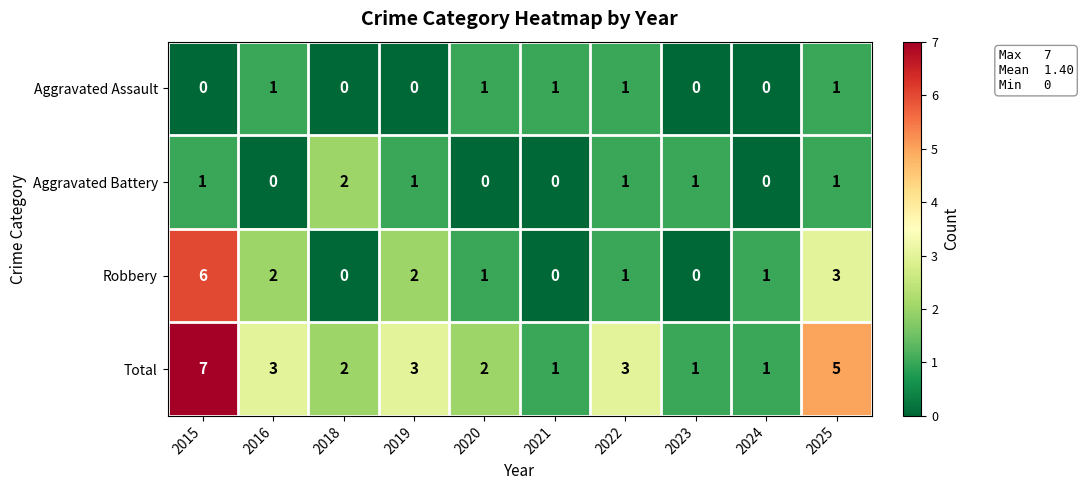

At which label does Aggravated Battery reach its peak?

2018